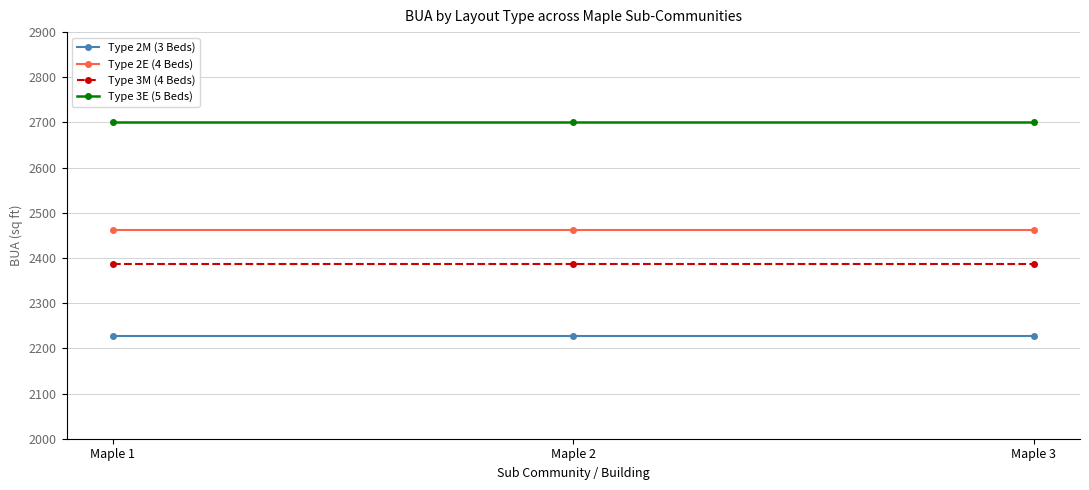

What is the maximum value shown in the chart?

2700